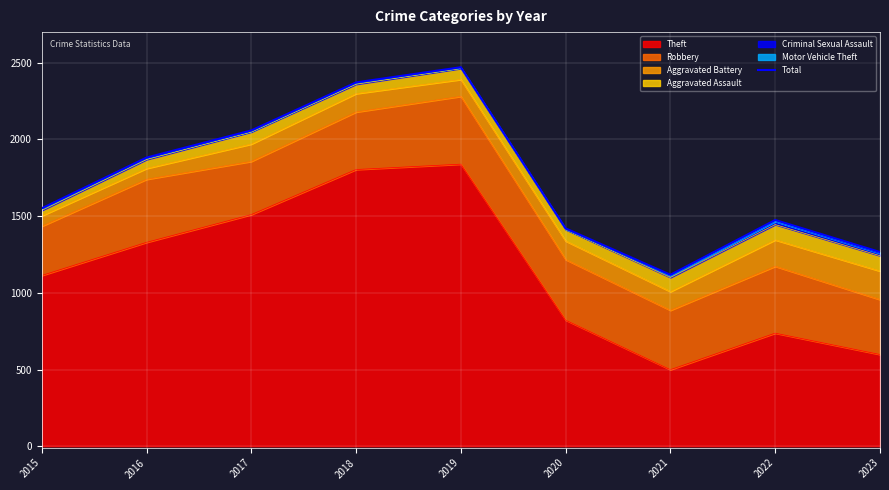

List the labels in order of value, smallest first.

2021, 2023, 2020, 2022, 2015, 2016, 2017, 2018, 2019